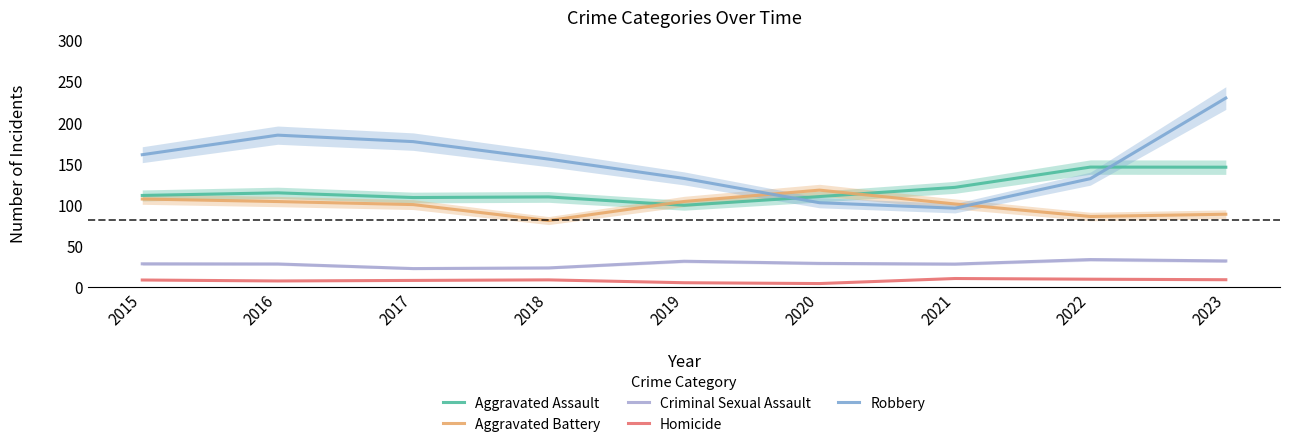

Where do Aggravated Battery and Robbery first cross each other?

2019 and 2020